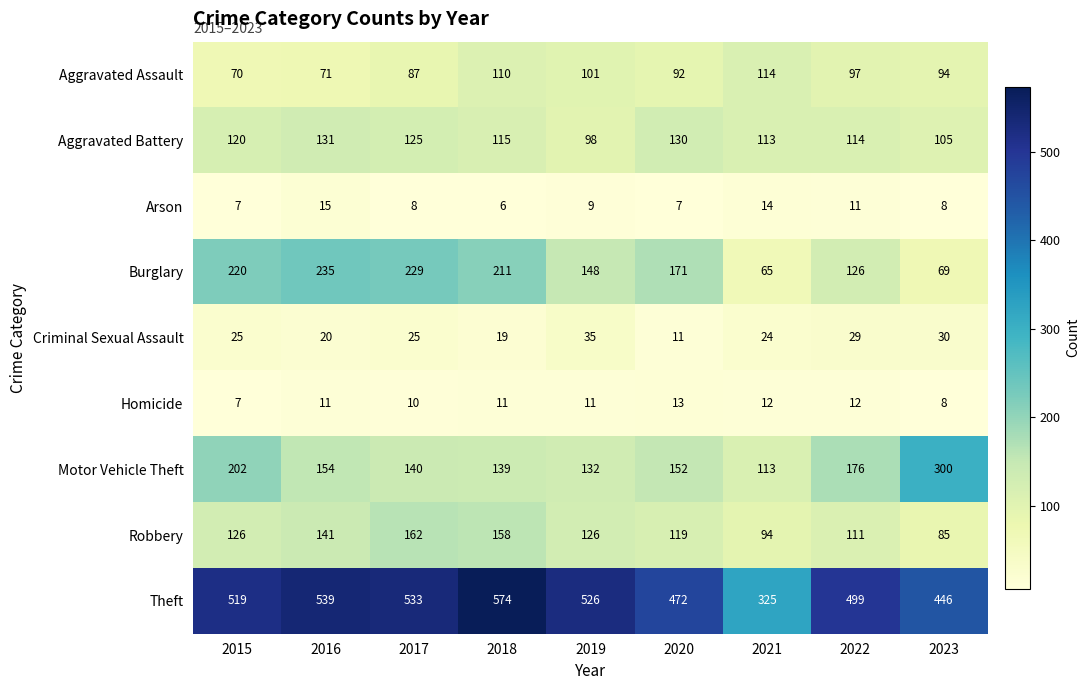

At which label is Aggravated Battery closest to 114?

2022